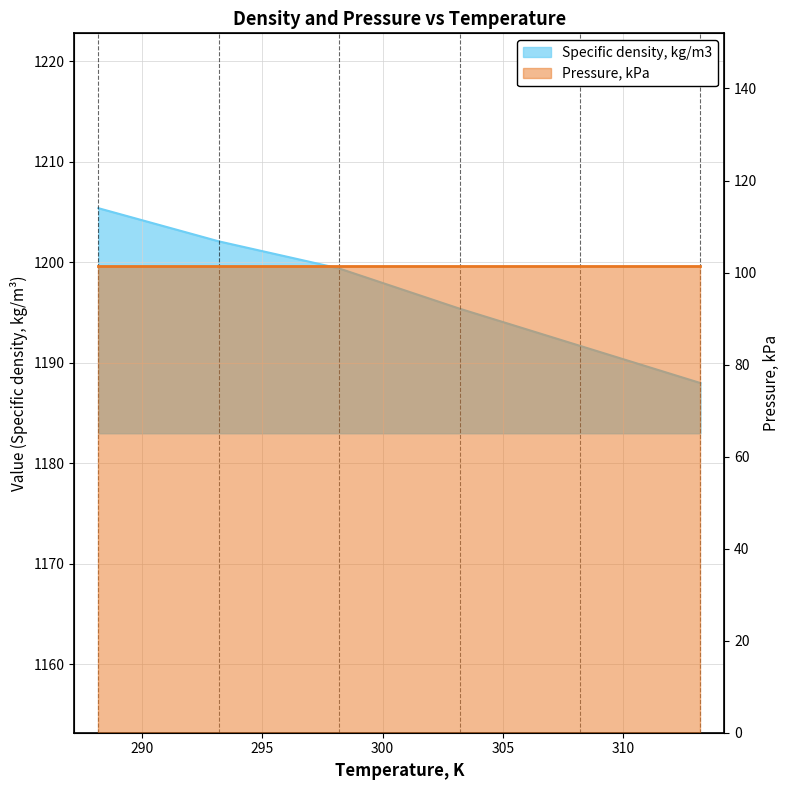

True or false: the data shows 1205.4 at 288.2.

True